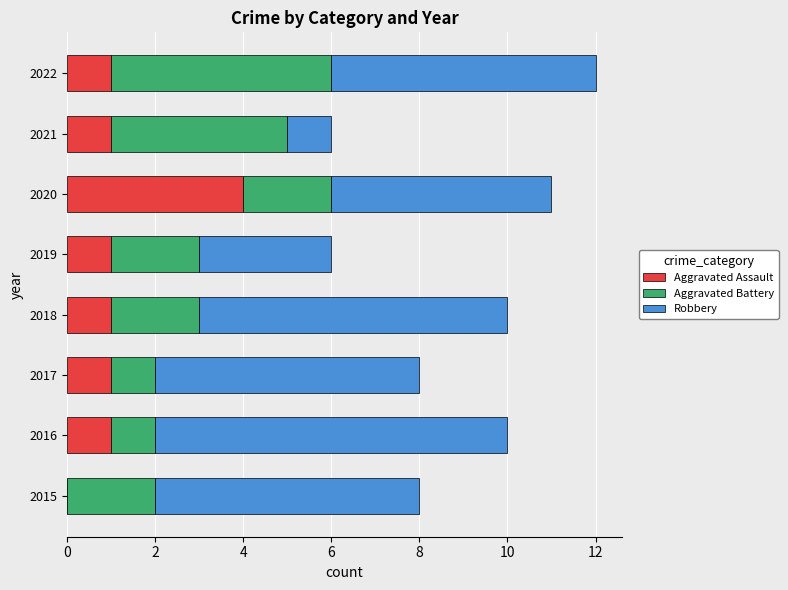

Count the number of categories in the chart.

8